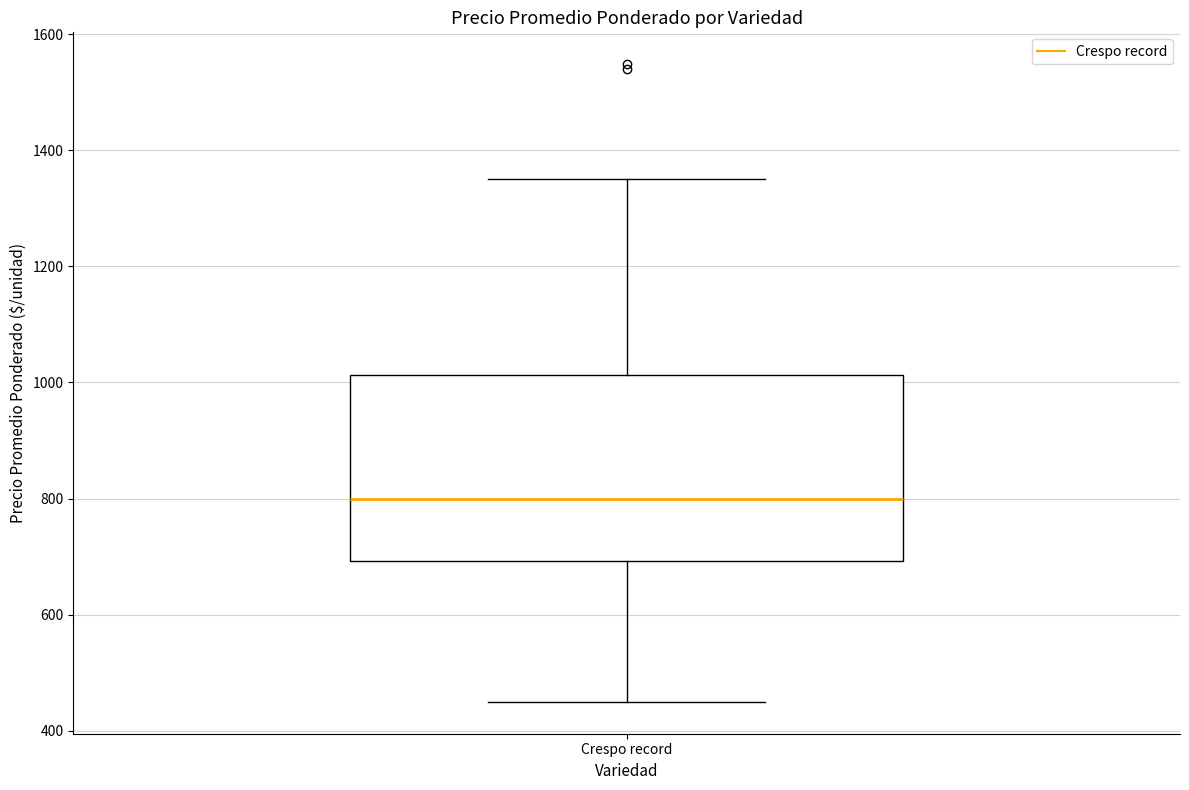

Where is the lower edge of the box for Crespo record on the y-axis? The values are not printed on the chart, so give them approximately, as read against the axis.

700